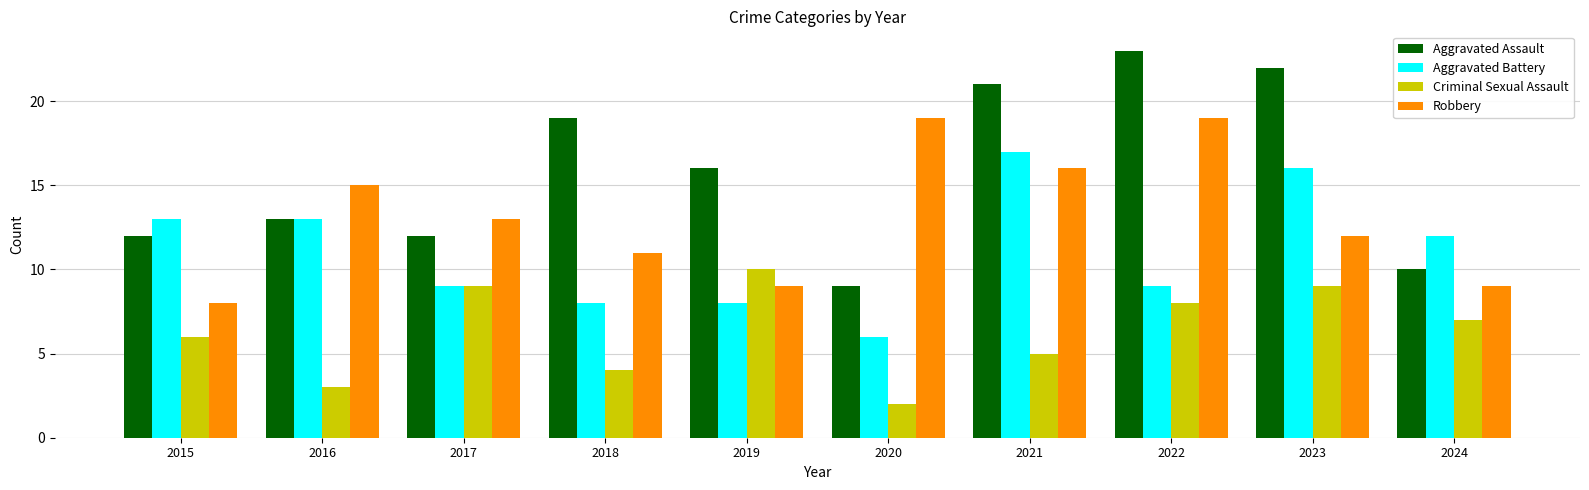

Which series has the widest spread of values?

Aggravated Assault